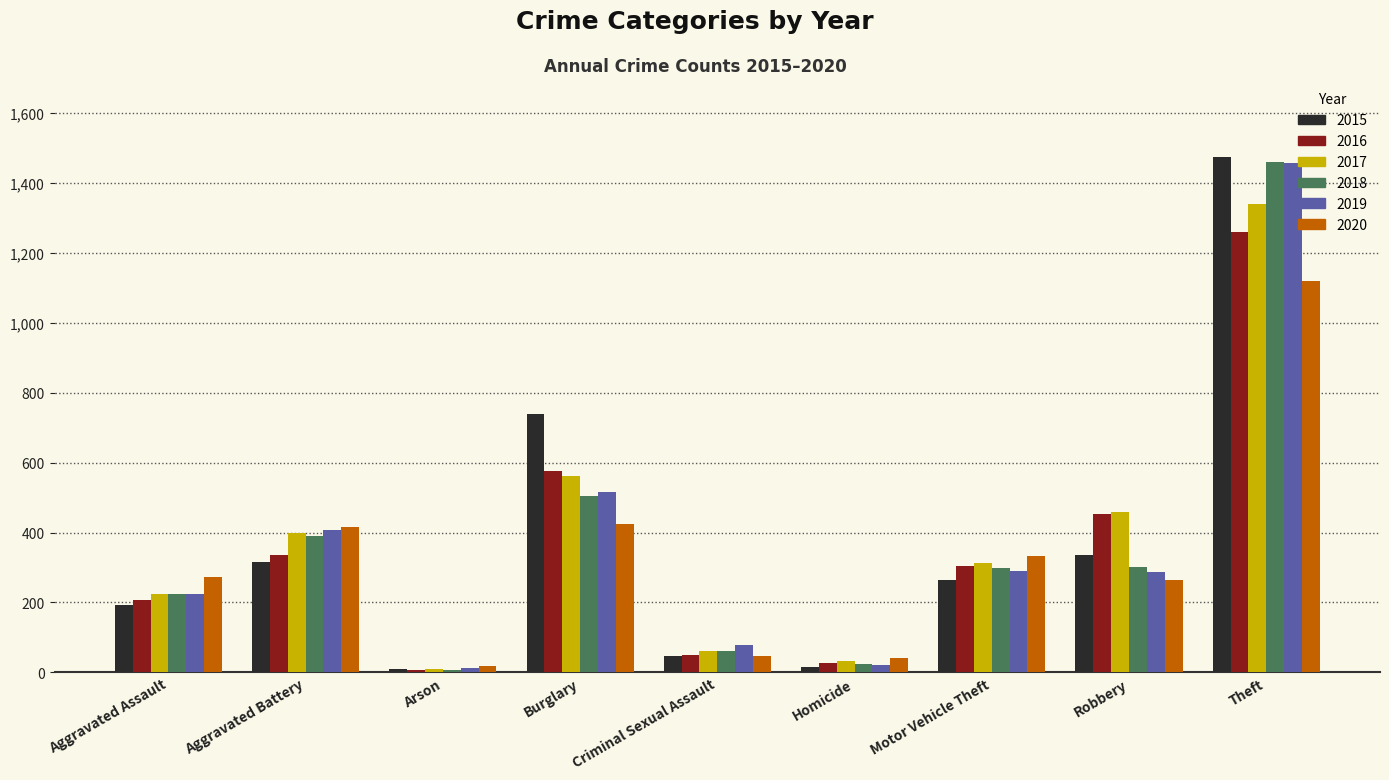

Is it true that 2020 equals 333 at Motor Vehicle Theft?

True